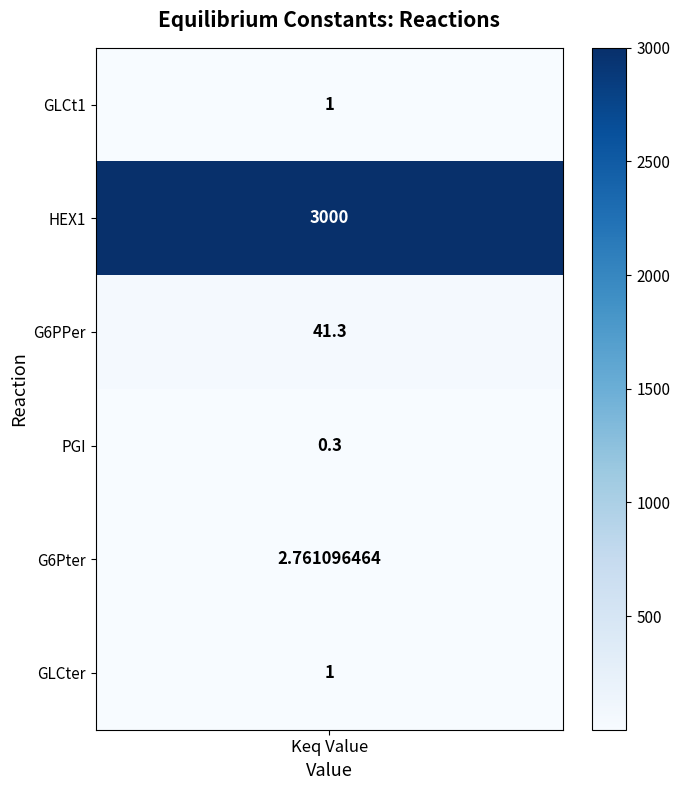

Rank the categories by value from lowest to highest.

3, keq_values, 5, 4, 2, 1